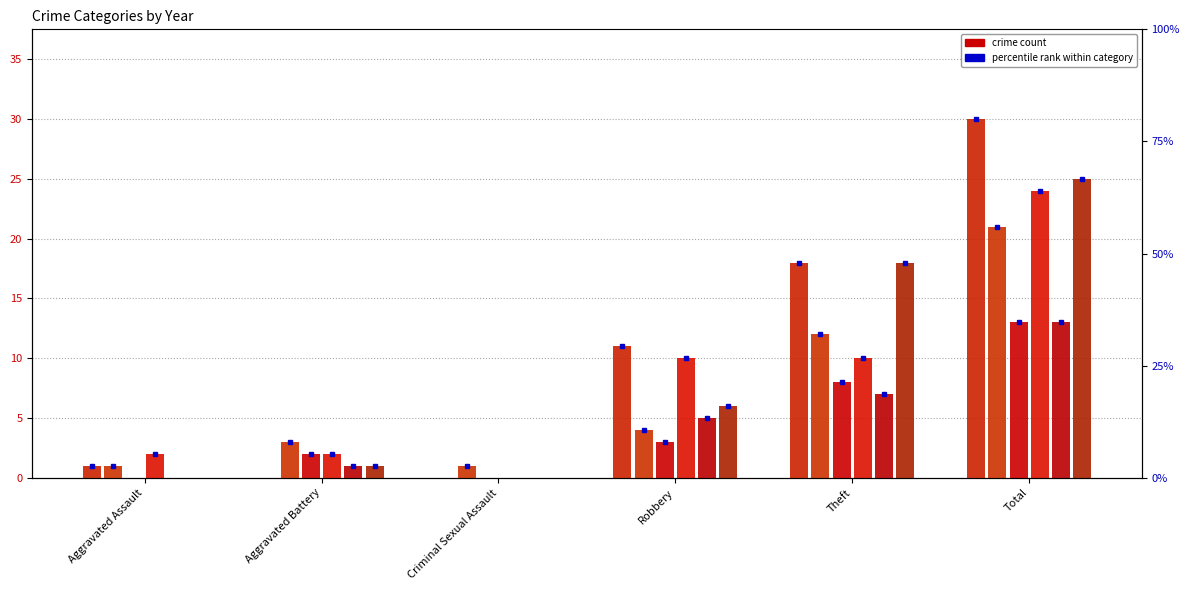

The value of 2017 at Aggravated Battery is 2. True or false?

True